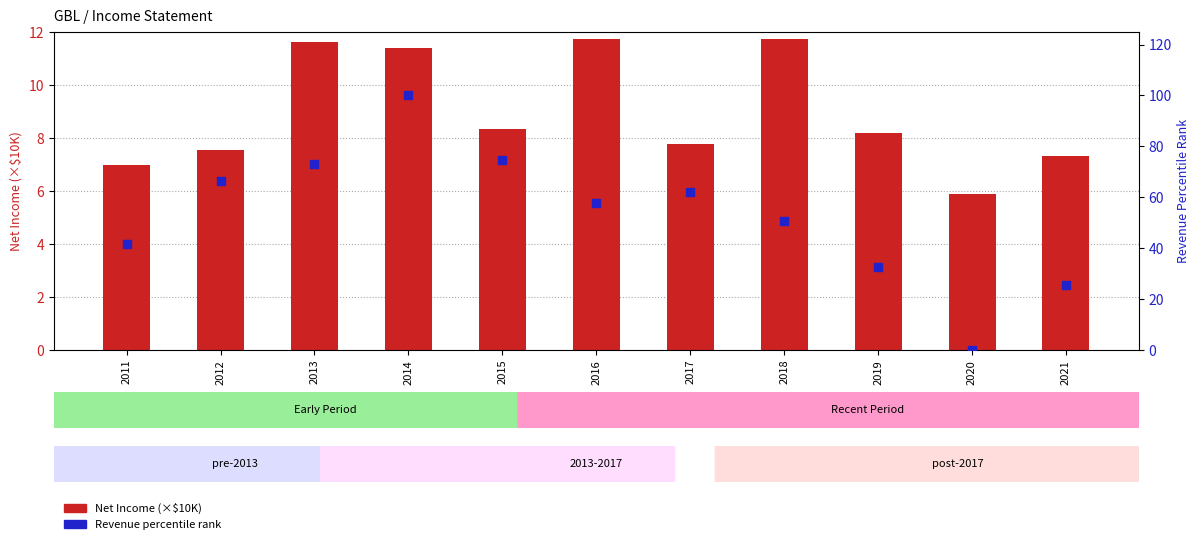

Which series contains the highest Y value?

Total Revenue percentile